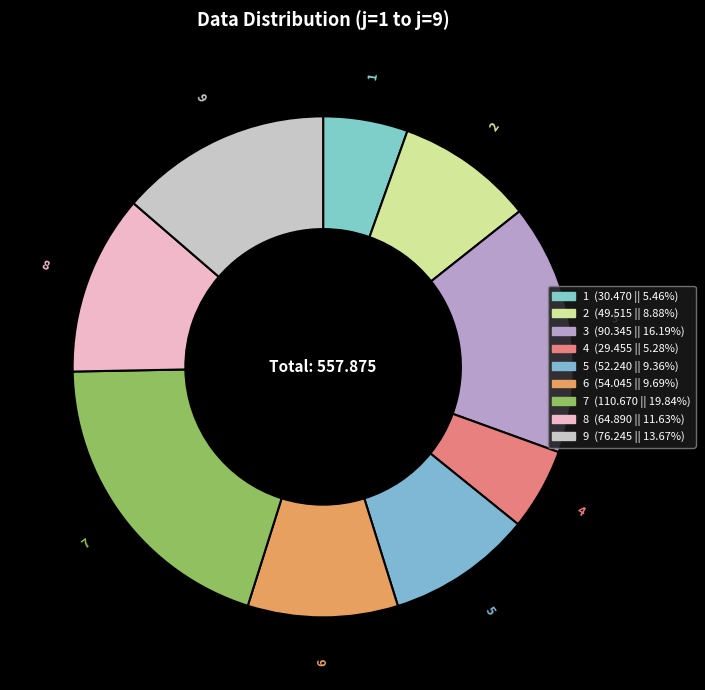

Is the sum of 9 and 8 greater than half?

No